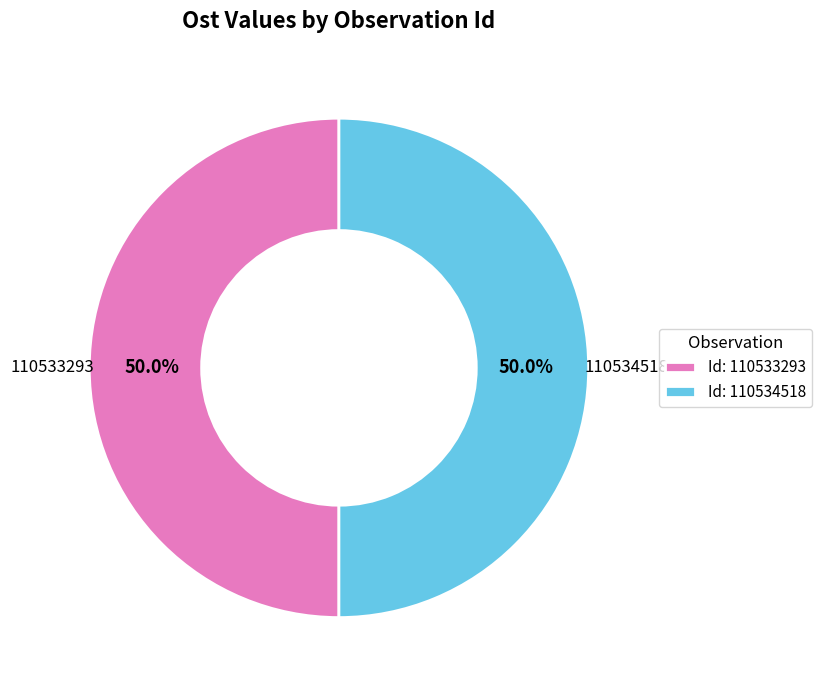

Combined, do 110534518 and 110533293 account for over 50%?

Yes